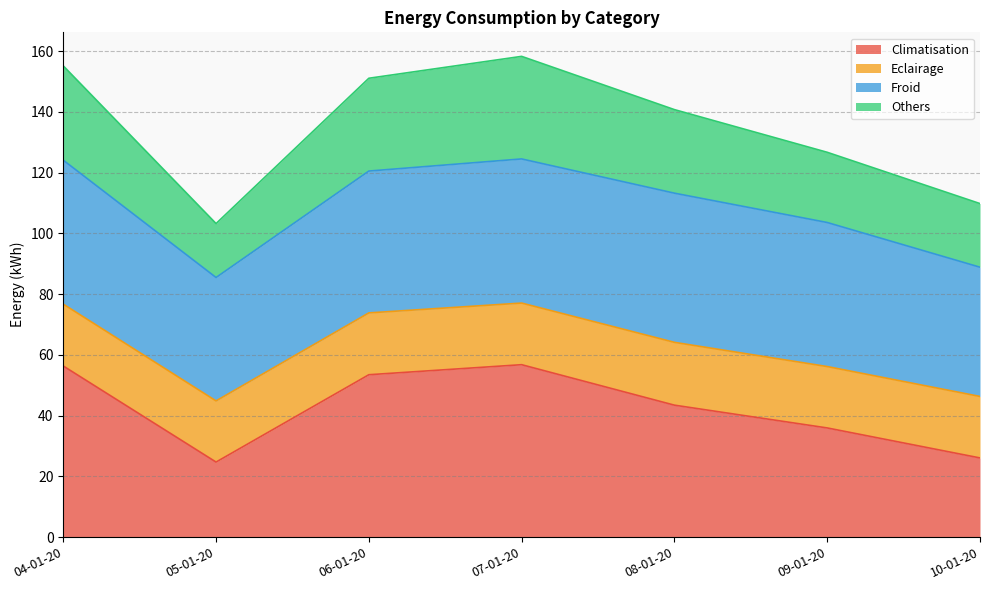

What is the total value across all series at 05-01-20?

103.2